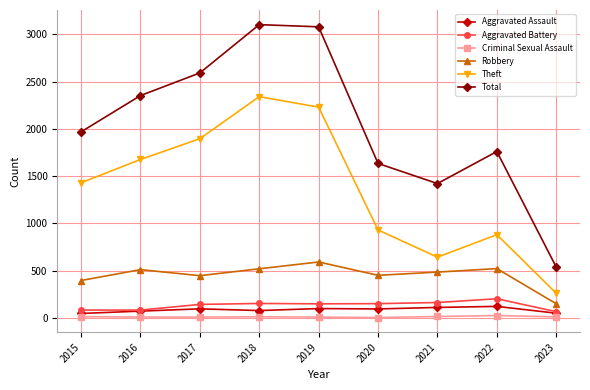

How many interior local valleys does the Total series have?

1